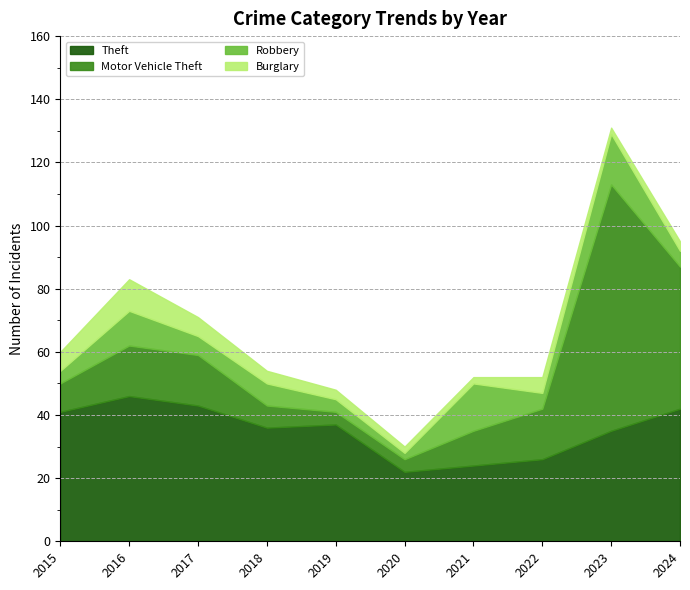

At which category is the sum across all series the highest?

2023